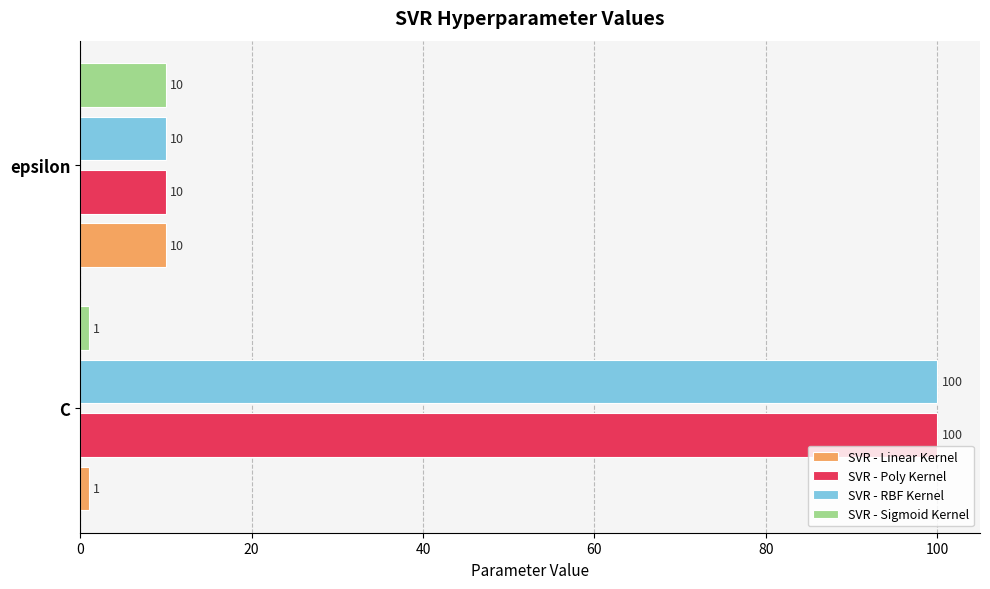

The SVR - RBF Kernel series shows 100 at C. True or false?

True